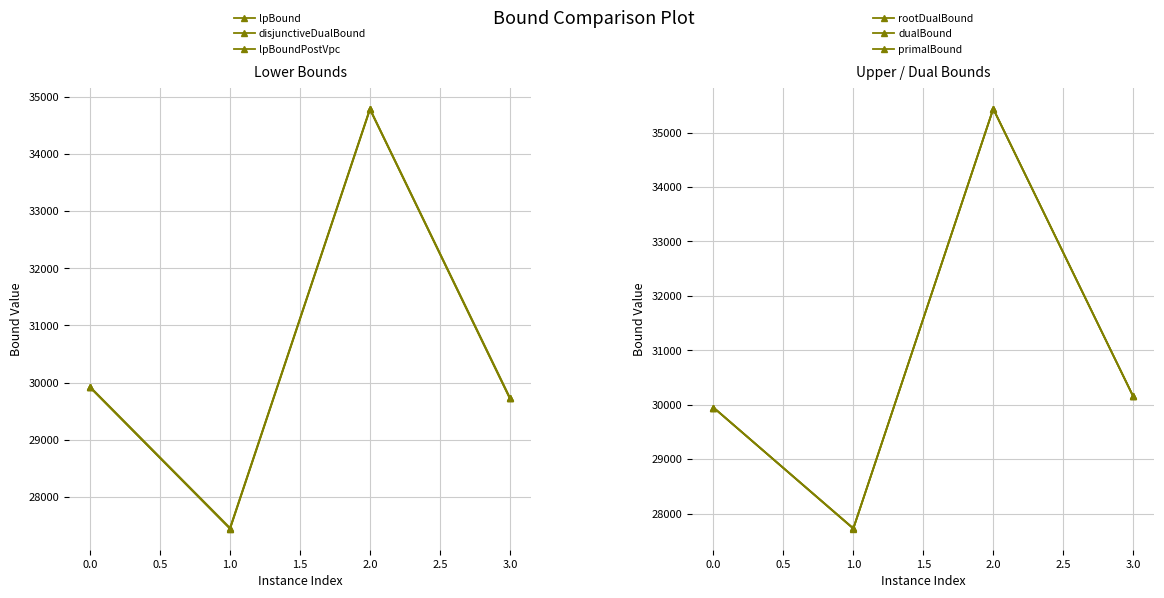

Is this an area chart (filled region under the line)?

No